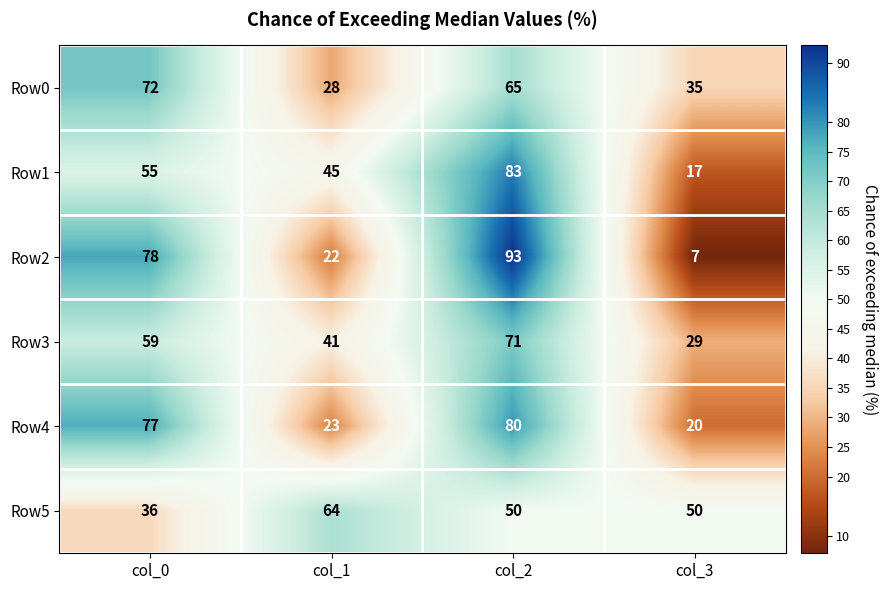

What is the maximum value shown in the chart?

93